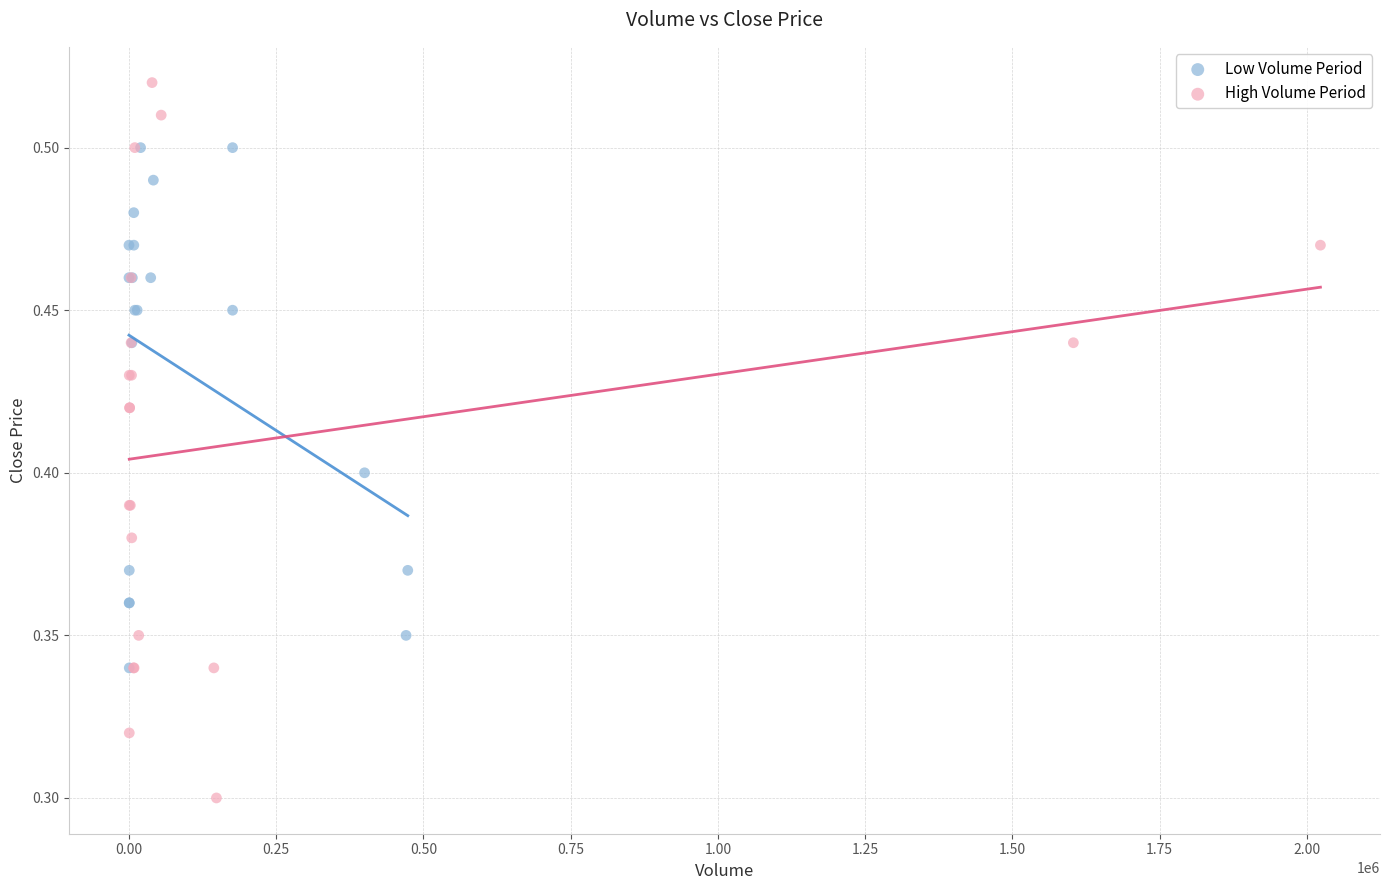

Which series has the widest spread of Y values?

High Volume Period